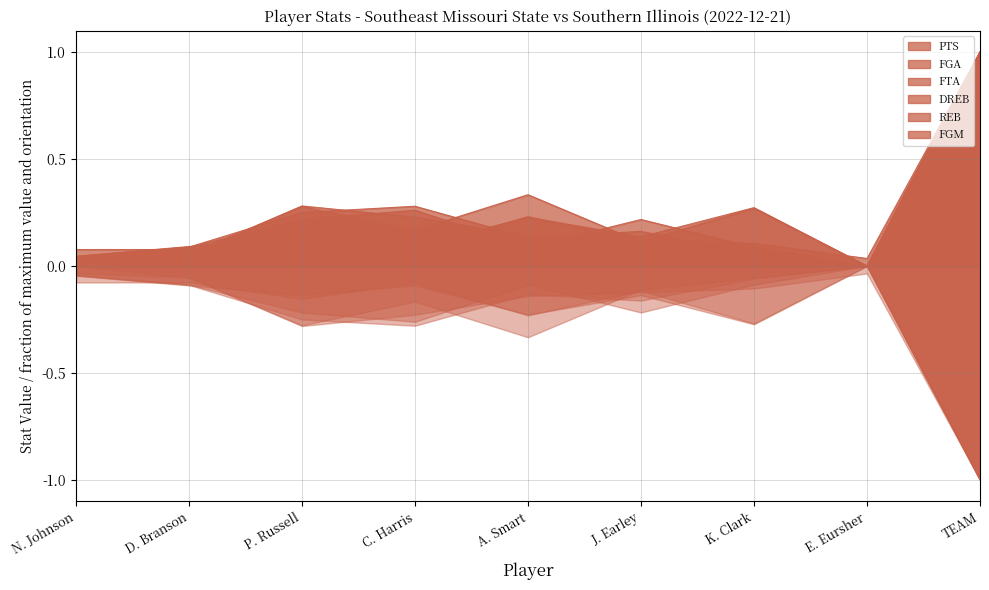

What is the highest value of the DREB series?

1.0